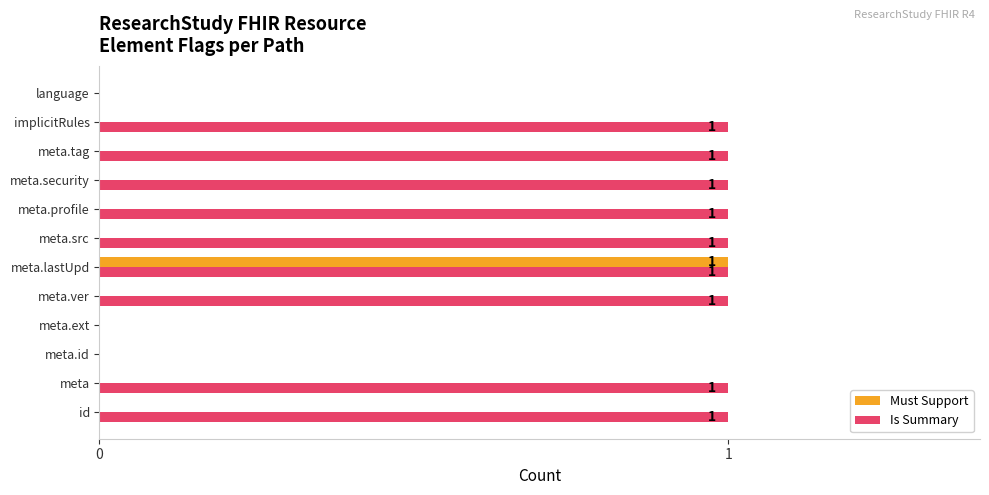

The Is Summary series shows 1 at meta.ver. True or false?

True